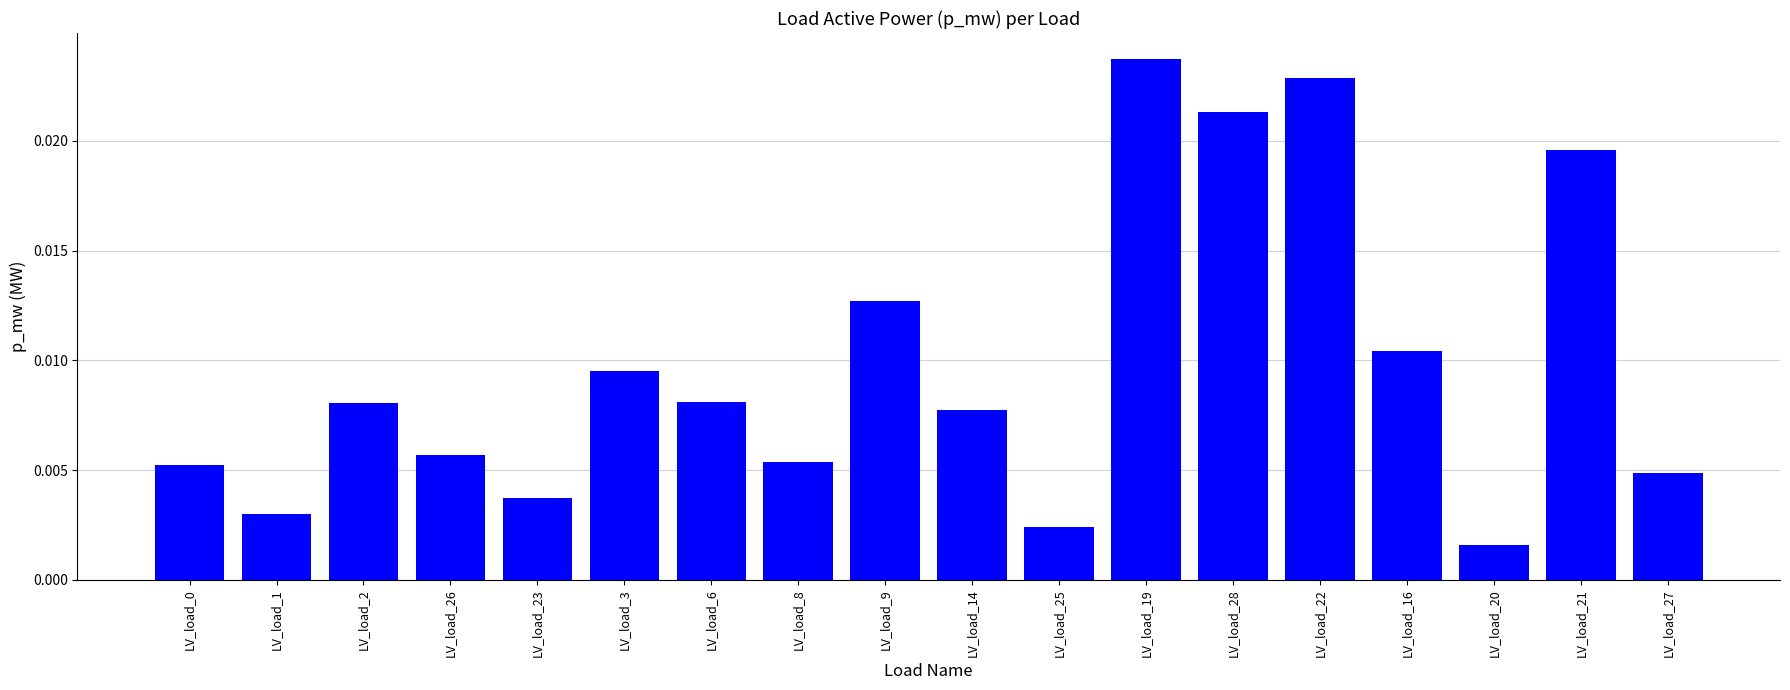

What position from the left is LV_load_21?

17